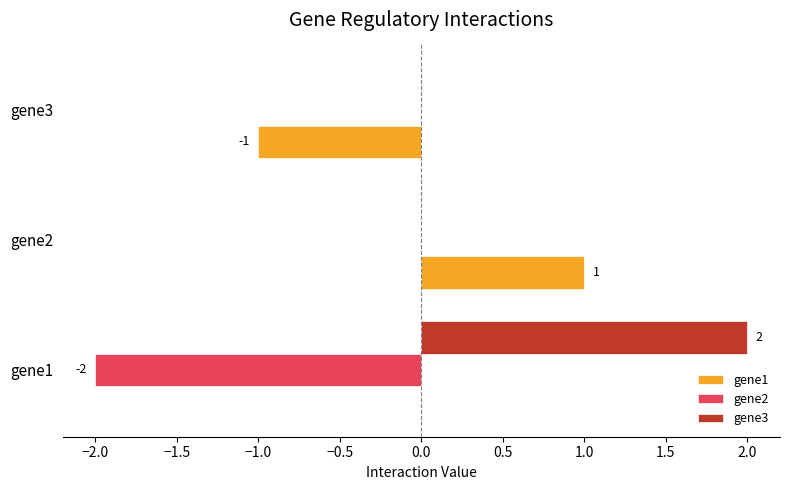

At which category is the sum across all series the highest?

gene2